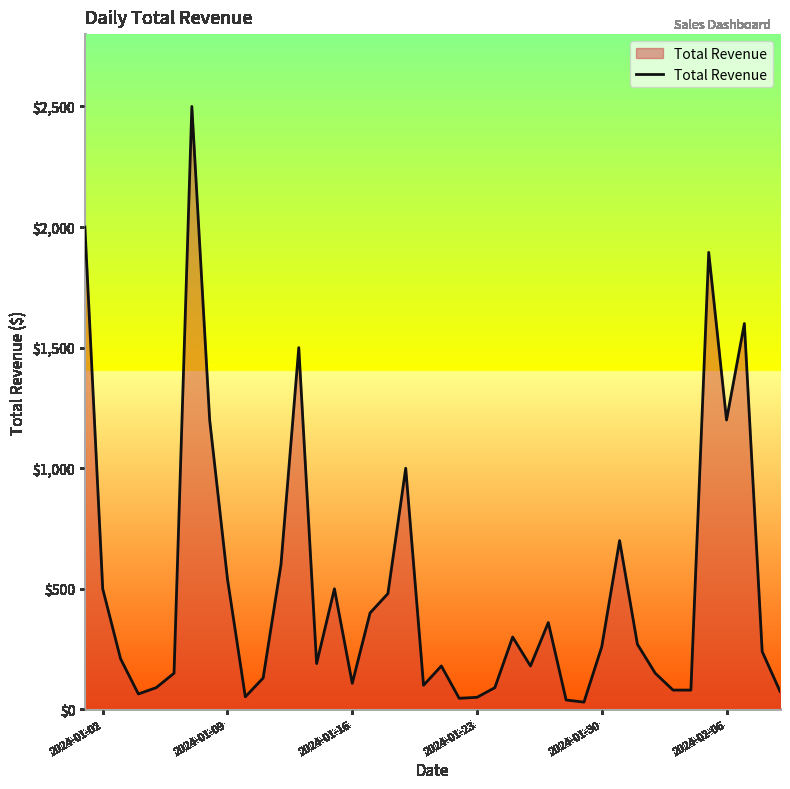

What is the greatest value displayed?

2500.0